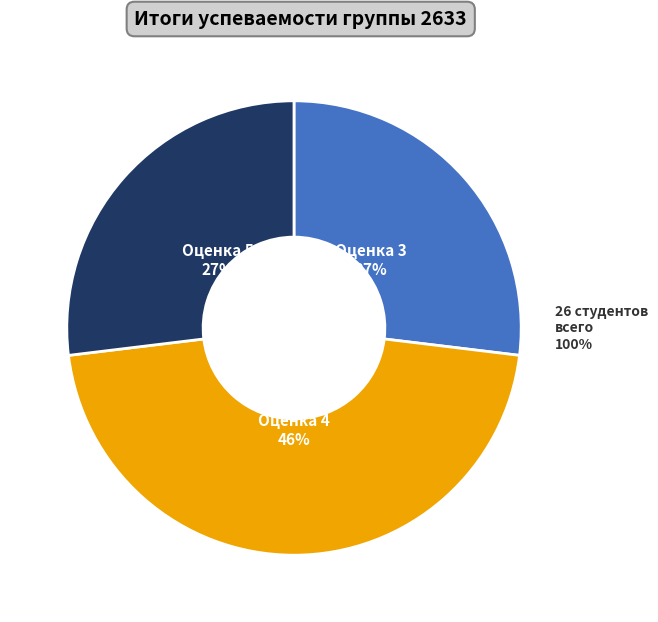

How many slices are in this pie chart?

3